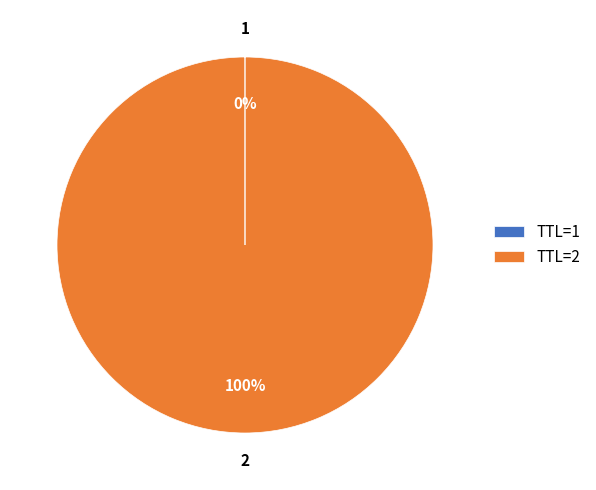

To the nearest percent, what percentage of the pie is TTL=2?

100%